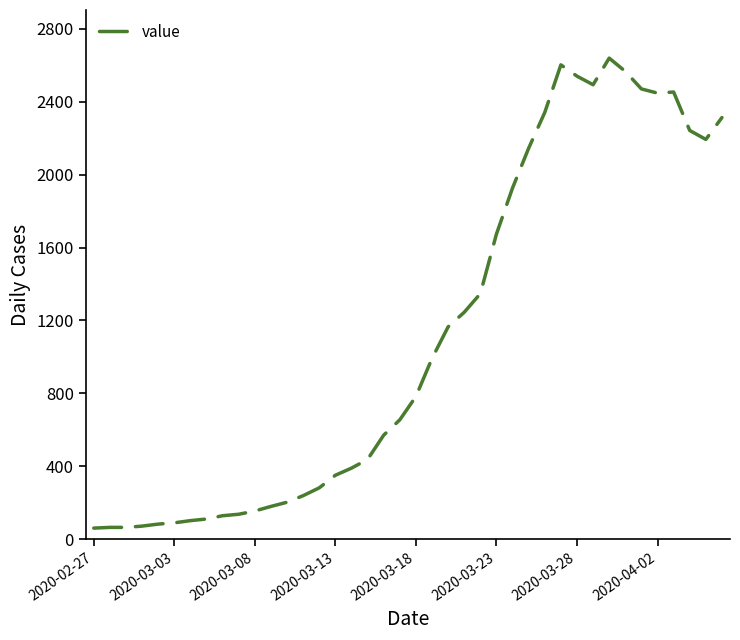

What is the minimum value shown in the chart?

61